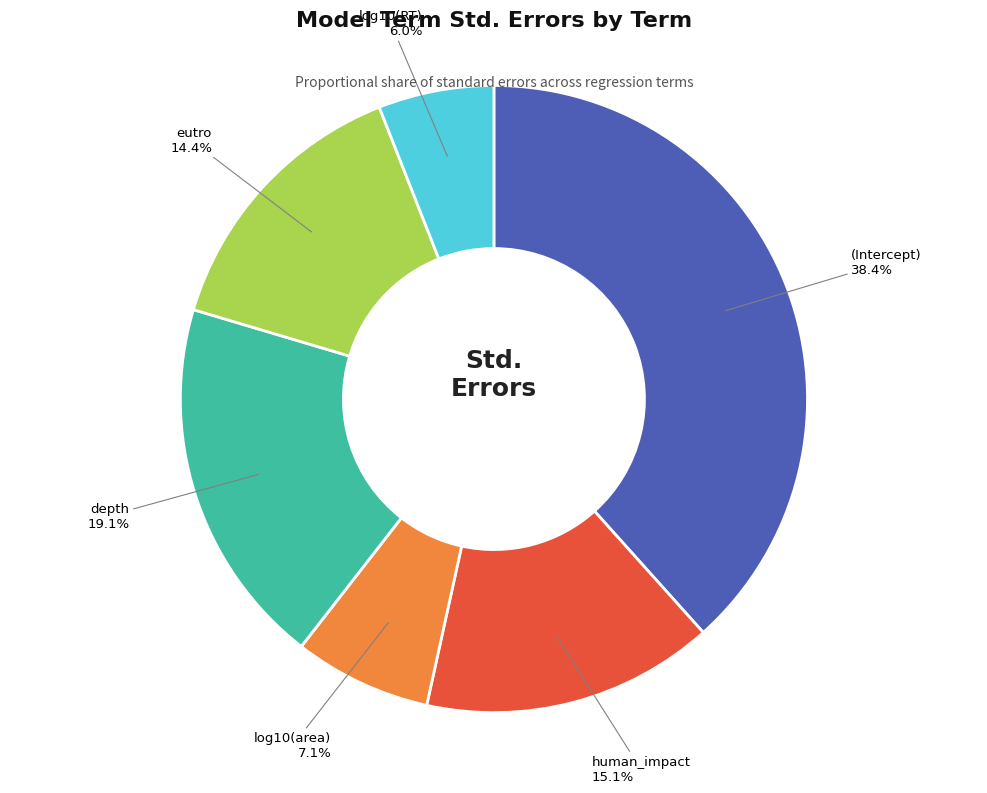

Does any single category account for the majority?

No